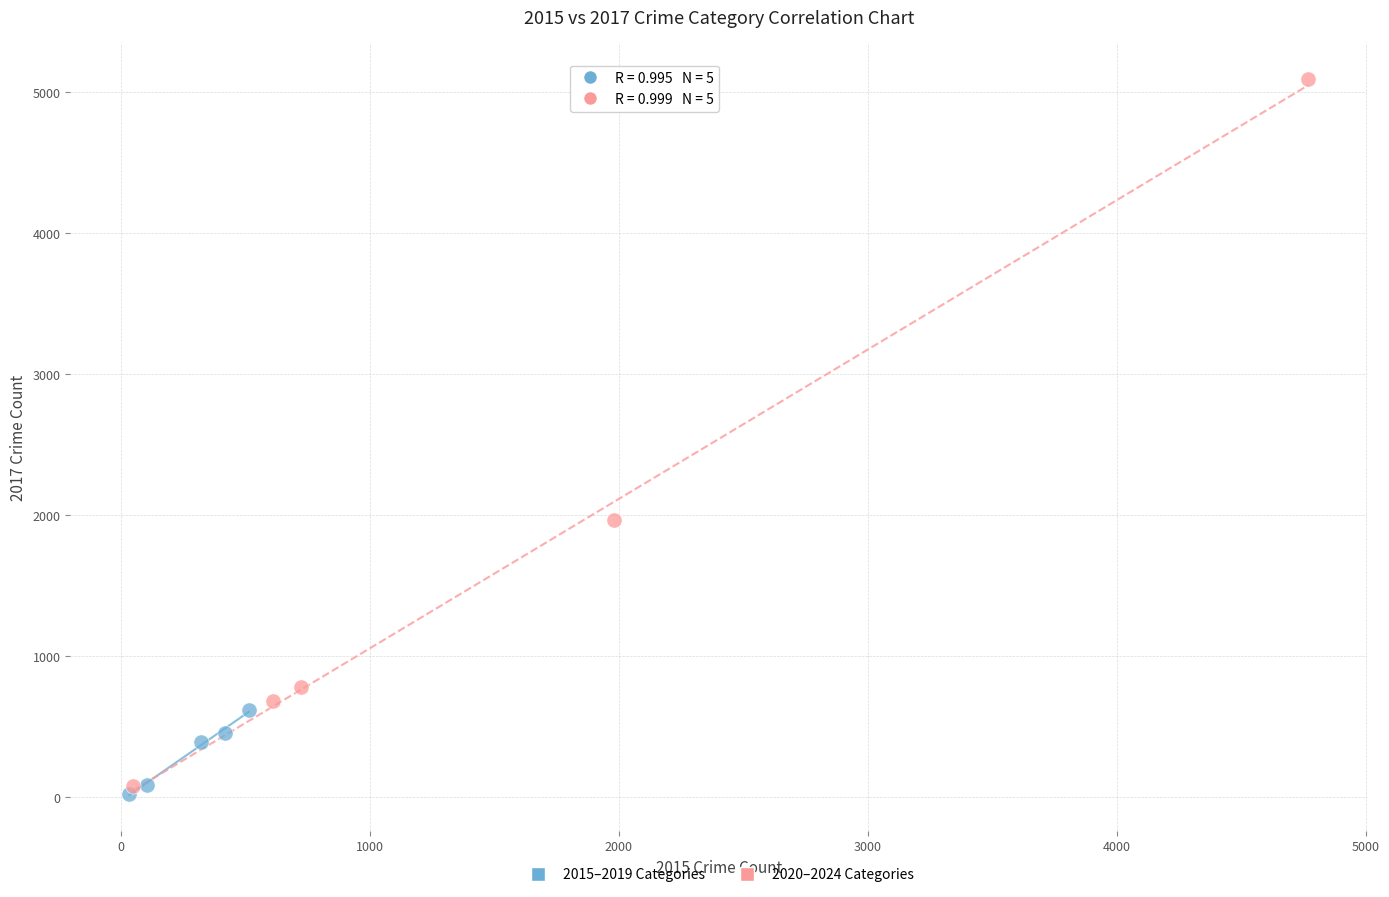

Which series has the largest Y range (max minus min)?

2020–2024 Categories